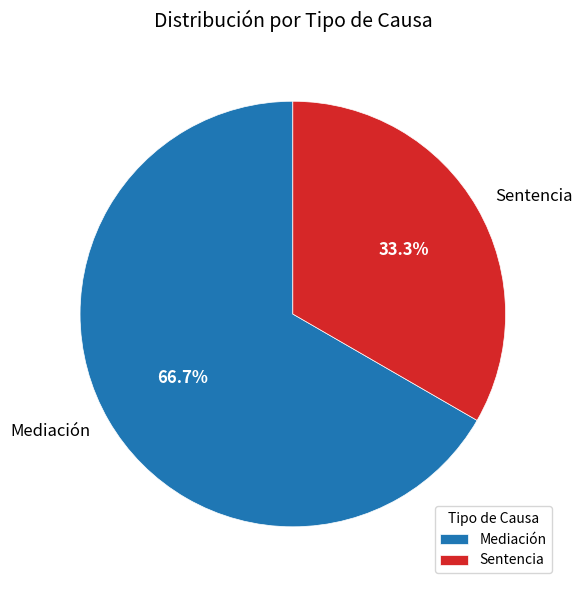

What is the ratio of the value at Sentencia to the value at Mediación?

0.5